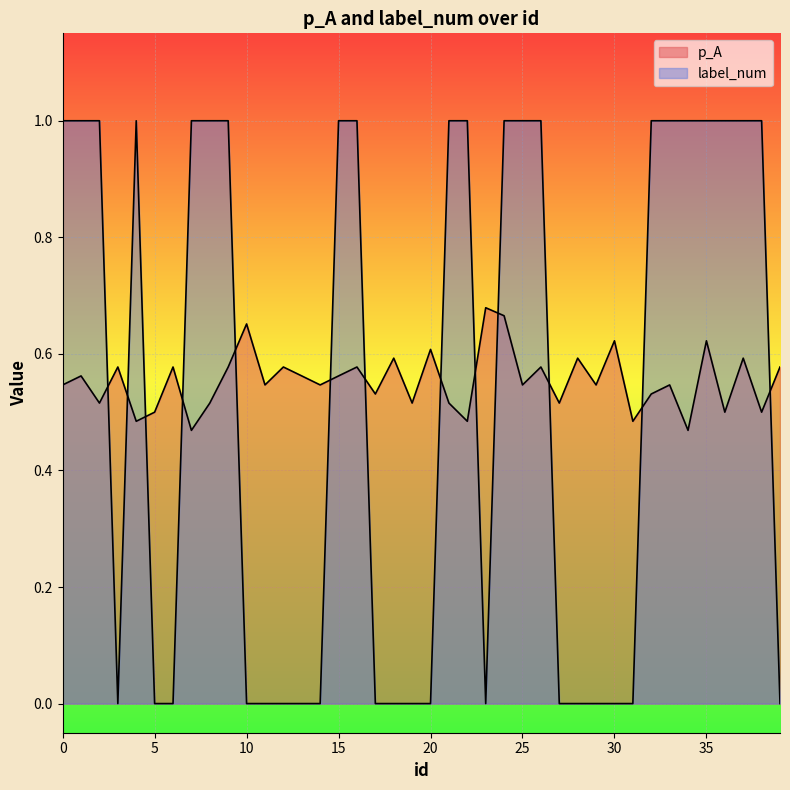

At how many categories does at least one series exceed 0?

40